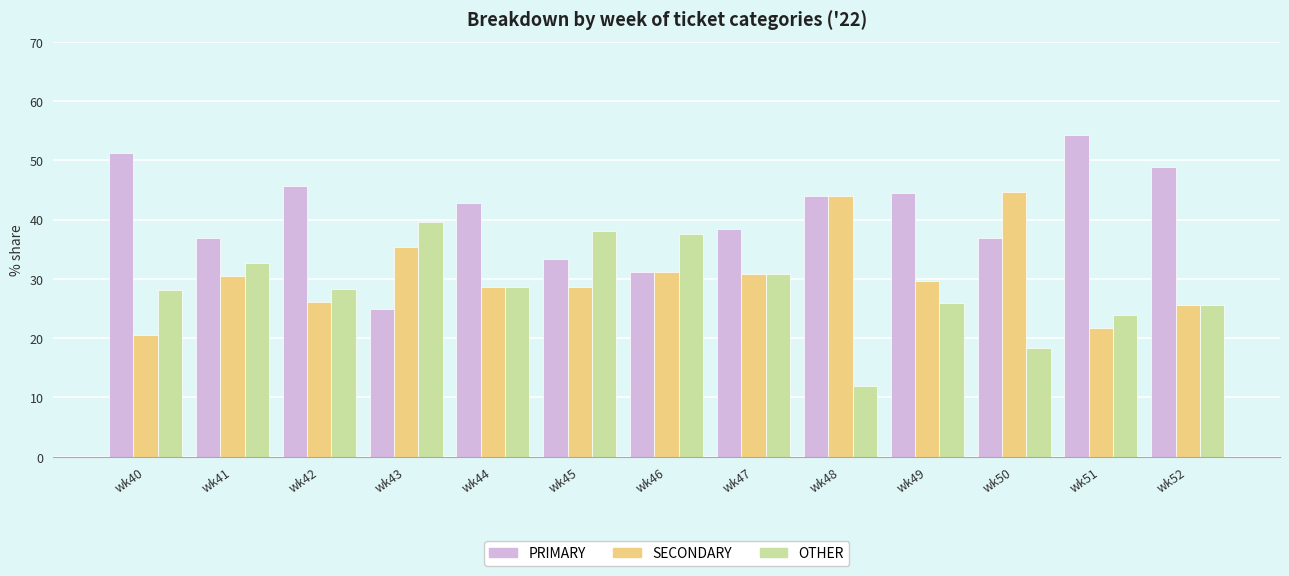

True or false: SECONDARY has a value of 31.2 at wk46.

True